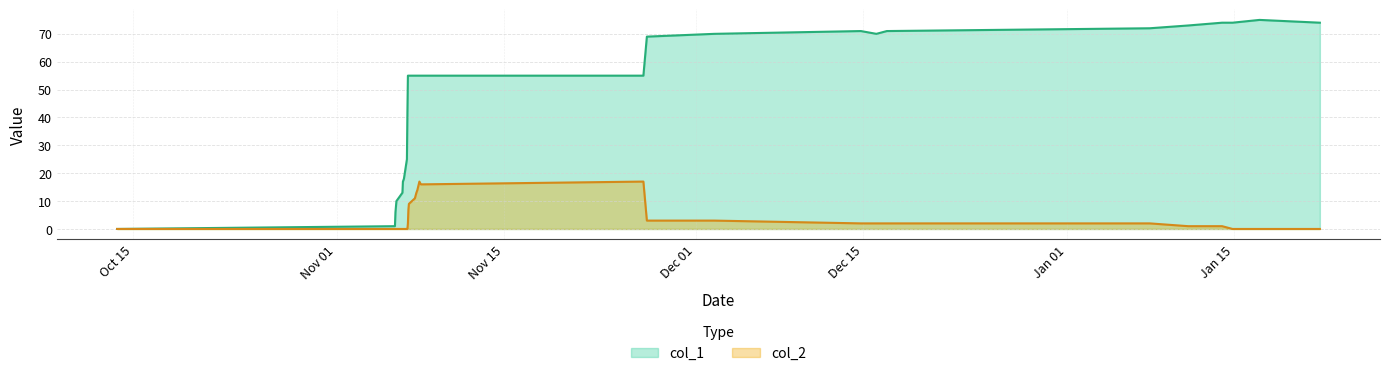

How many data points in col_1 are less than 55?

10